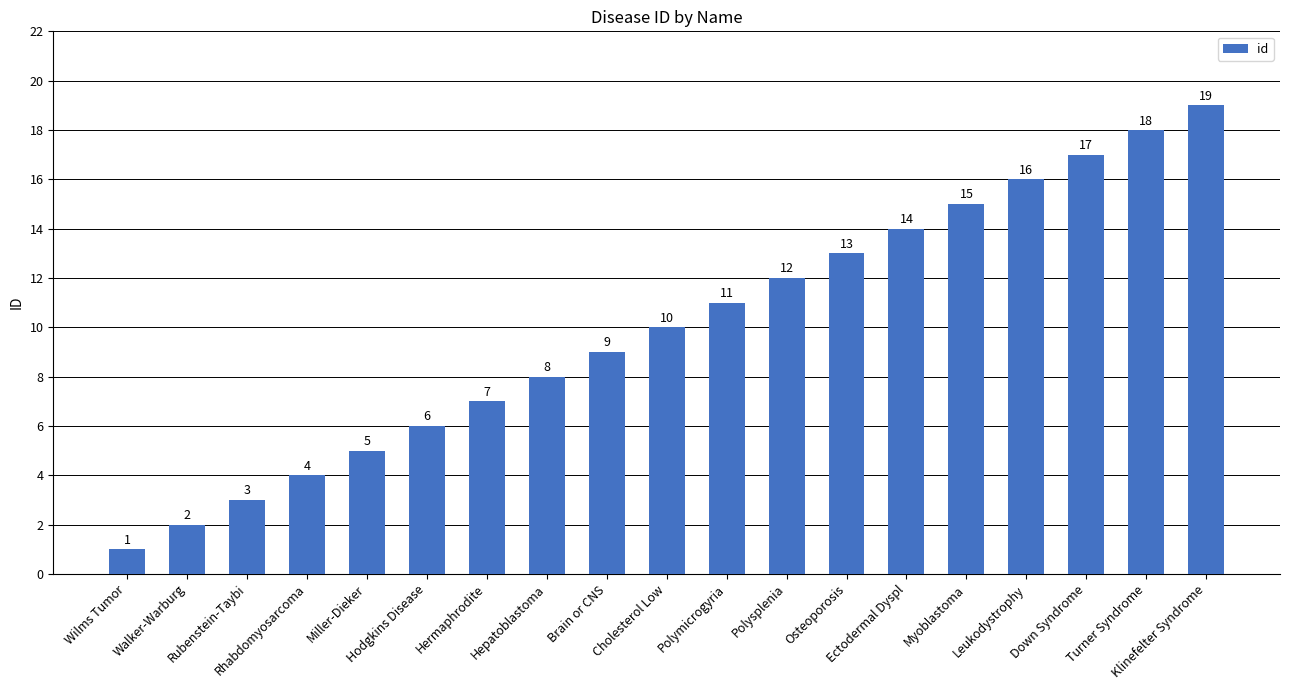

Is it true that the value at Ectodermal Dyspl is 14?

True